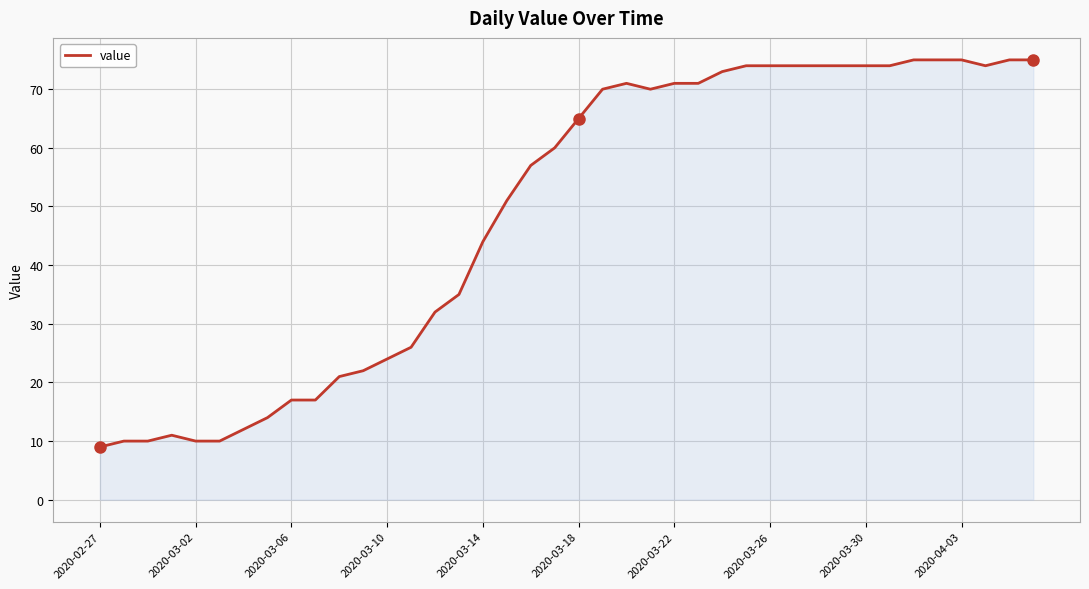

Reading left to right, transcribe all the data shown in this chart.

9	10	10	11	10	10	12	14	17	17	21	22	24	26	32	35	44	51	57	60	65	70	71	70	71	71	73	74	74	74	74	74	74	74	75	75	75	74	75	75